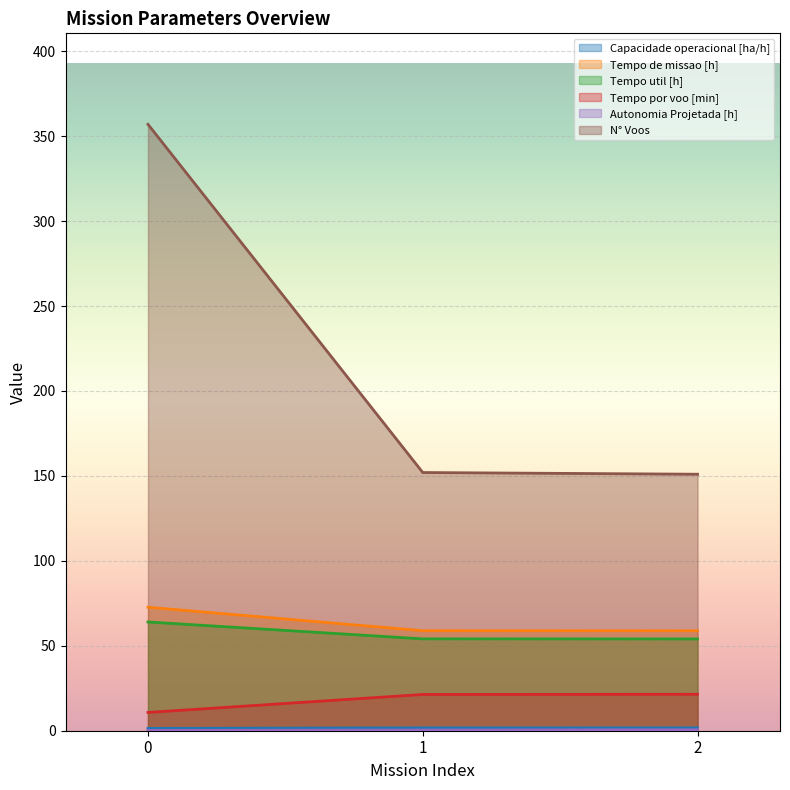

Count the Autonomia Projetada [h] values in the range 0 to 1.

3